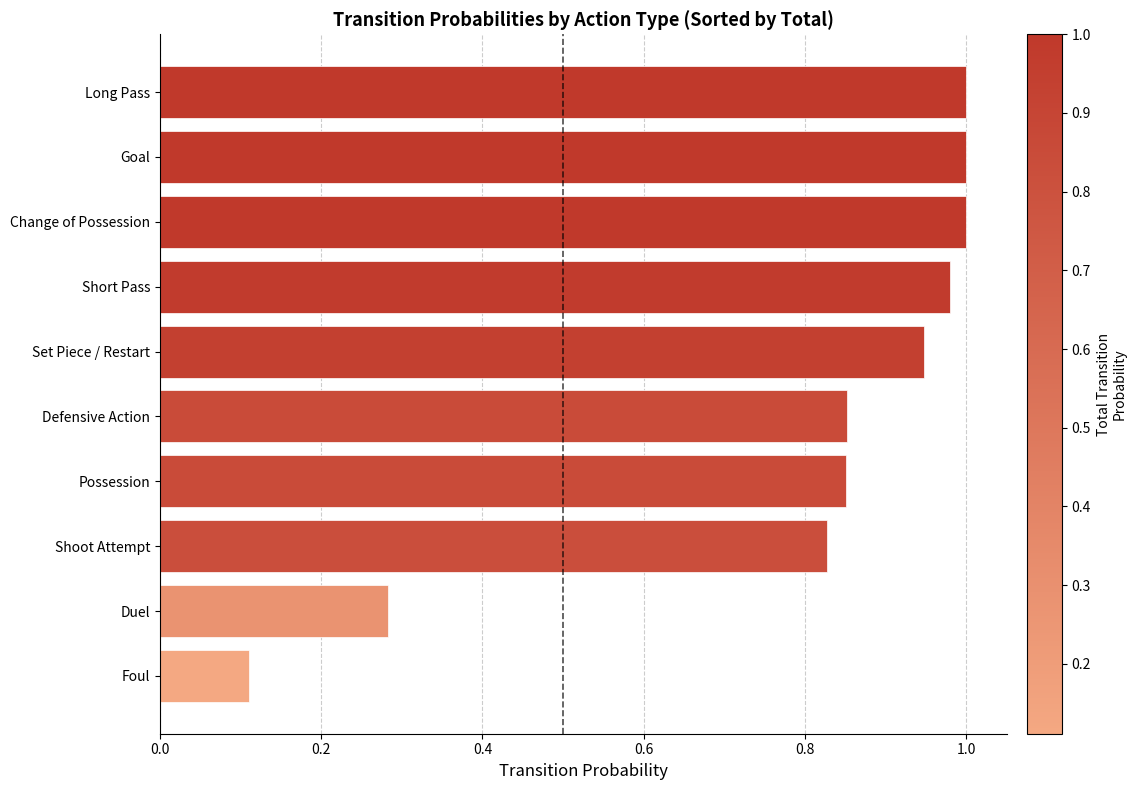

What is the sum of all values?

7.9